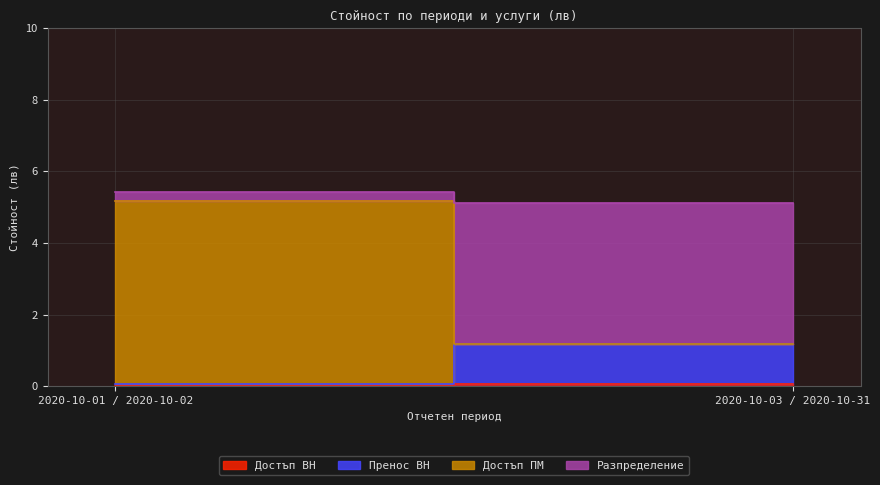

What is the sum of all Достъп ВН values?

0.1